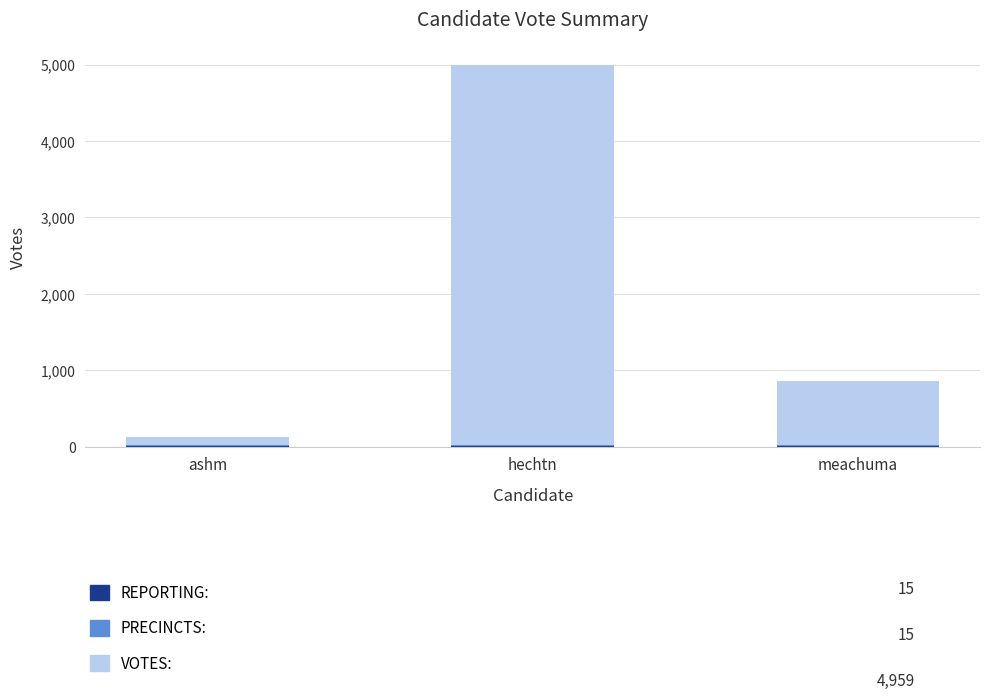

Does the chart contain stacked bars?

Yes